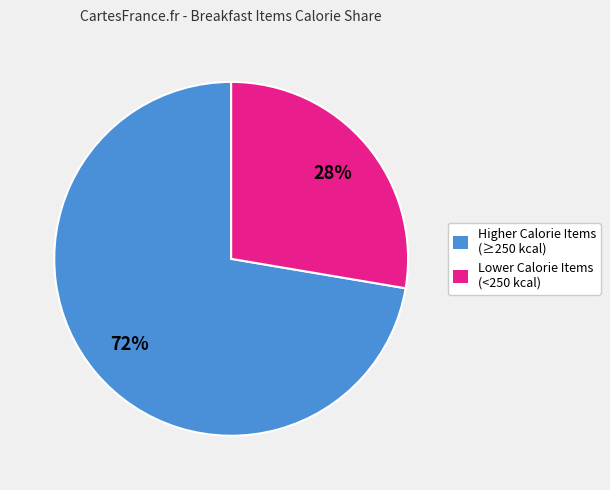

To the nearest percent, what is the combined percentage of Lower Calorie Items (<250 kcal) and Higher Calorie Items (≥250 kcal)?

100%